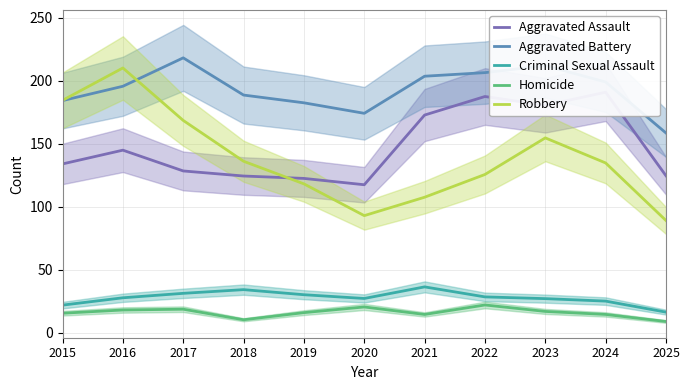

How many interior local peaks does the Criminal Sexual Assault series have?

2